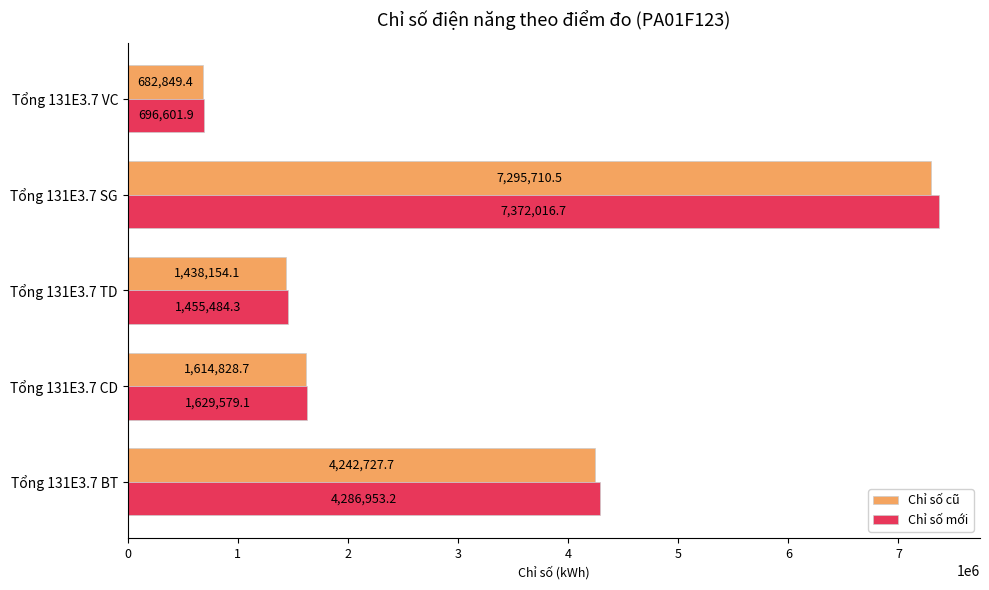

Between Tổng 131E3.7 CD and Tổng 131E3.7 VC, which series saw the biggest shift?

Chỉ số mới